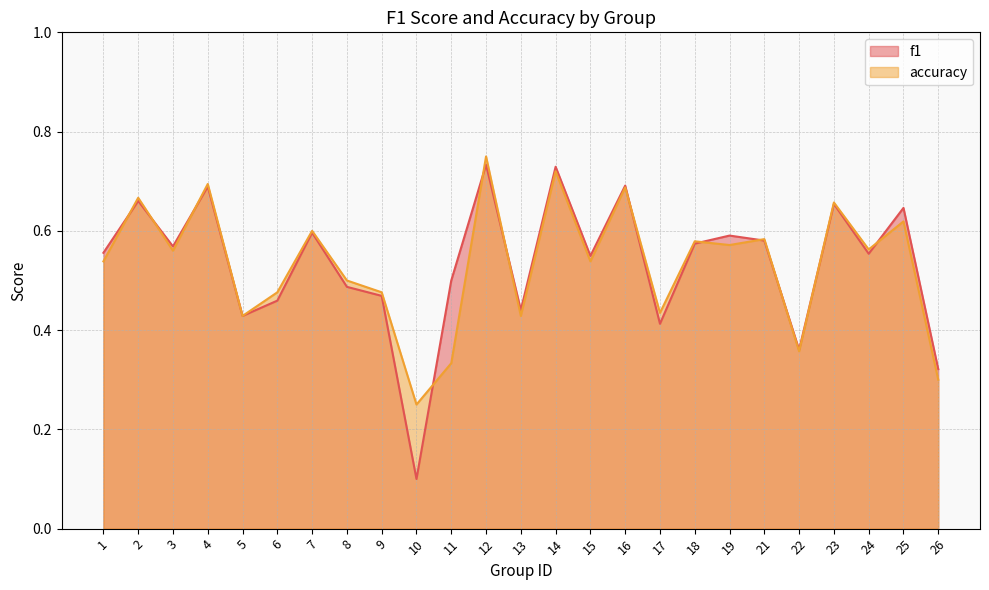

How many lines are shown in the chart?

2